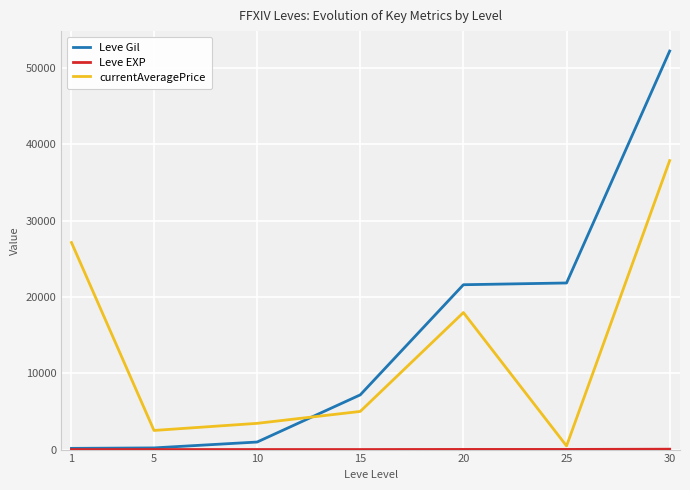

How many intersections are there between Leve Gil and currentAveragePrice?

1